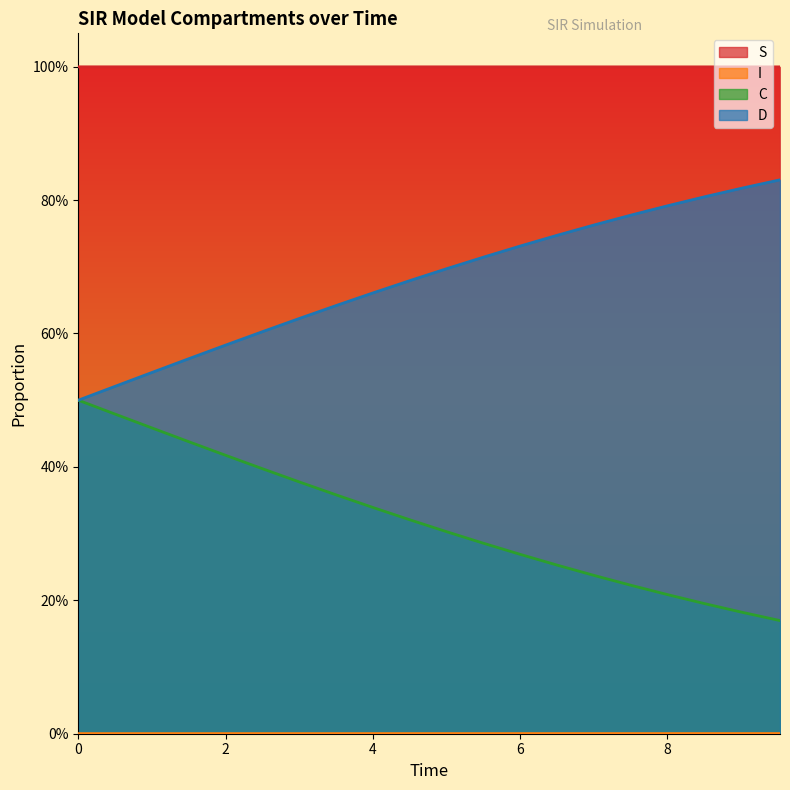

True or false: D and S cross at least once.

False